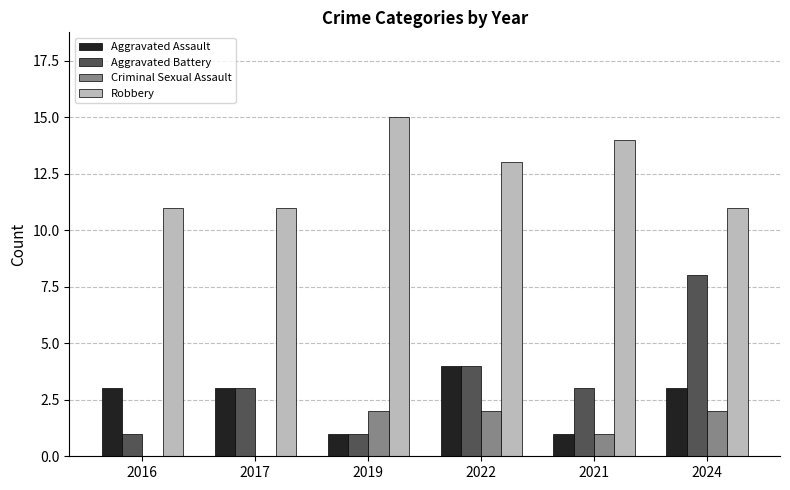

Between 2019 and 2024, which series saw the biggest shift?

Aggravated Battery